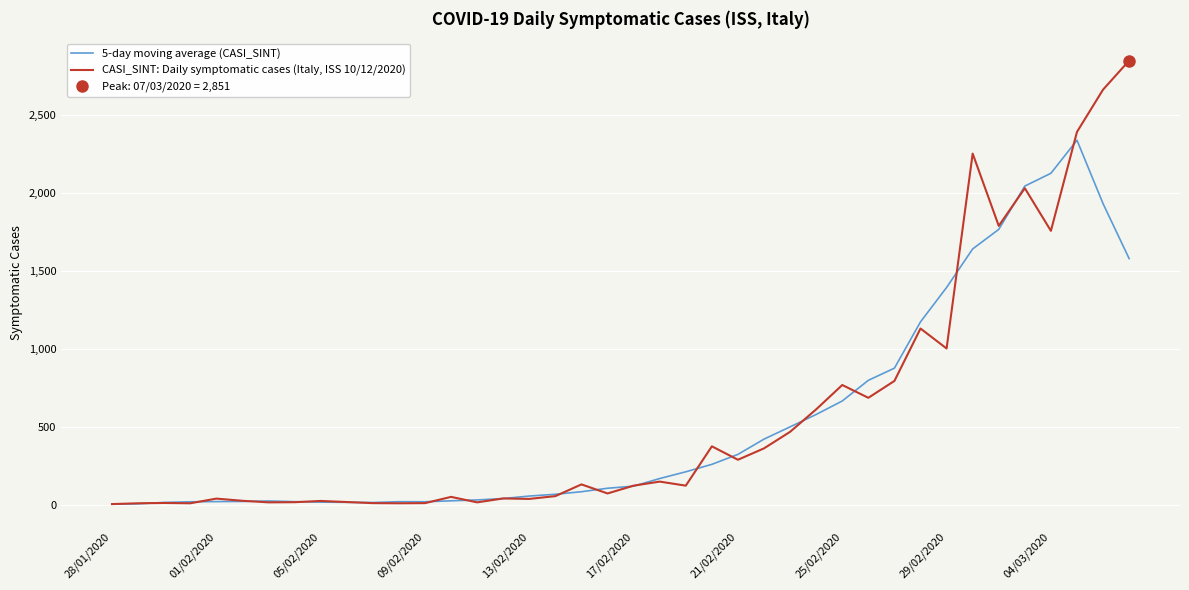

After their last crossing, which series has the higher values: 5-day moving average (CASI_SINT) or CASI_SINT: Daily symptomatic cases (Italy, ISS 10/12/2020)?

CASI_SINT: Daily symptomatic cases (Italy, ISS 10/12/2020)